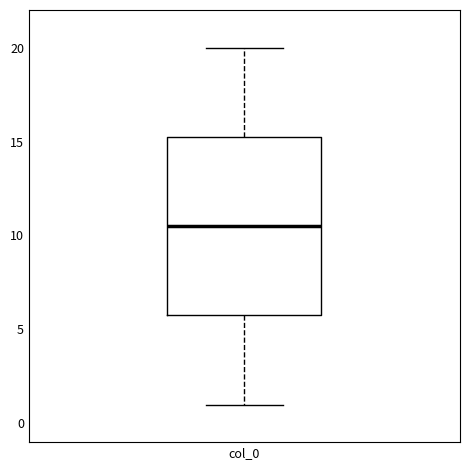

Read this box plot against the y-axis: the position of the median line, the range covered by the box, and the ends of both whiskers. The values are not printed on the chart, so give them approximately, as read against the axis.

median 10.5, box 6.0 to 15.5, whiskers 1.0 to 20.0